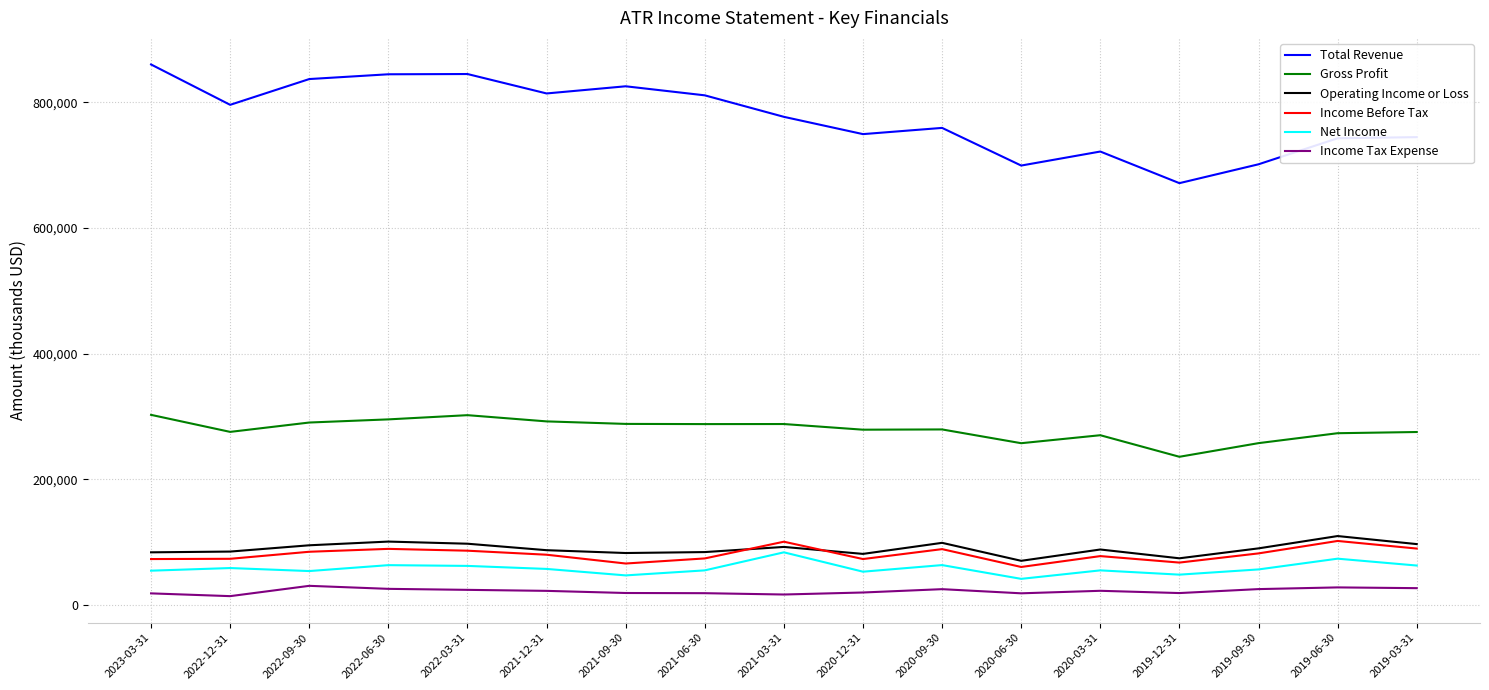

What is the difference between the maximum and minimum values in the Total Revenue series?

188800